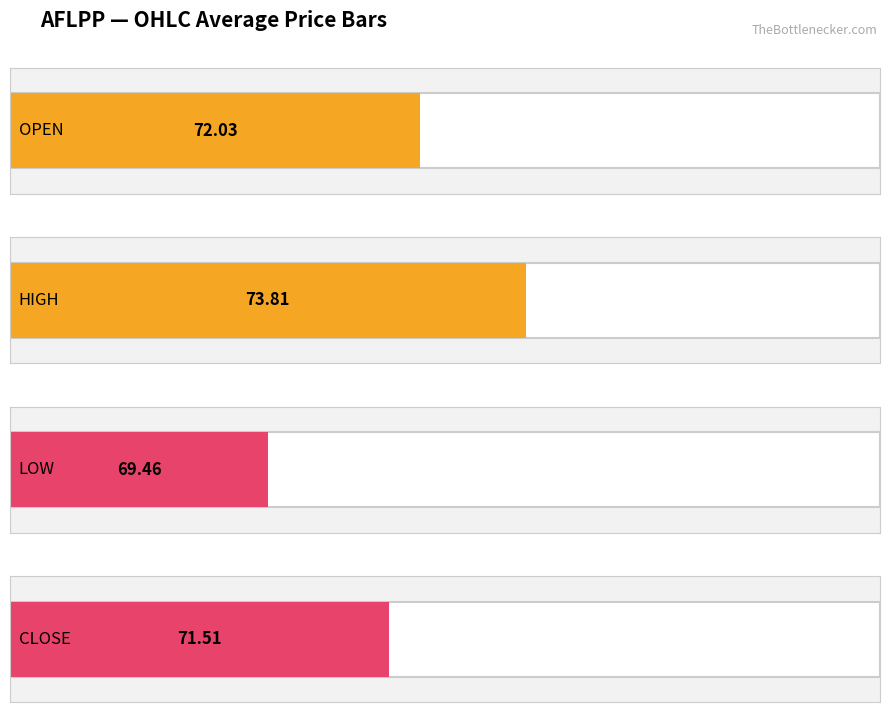

Which series has the widest spread of values?

HIGH